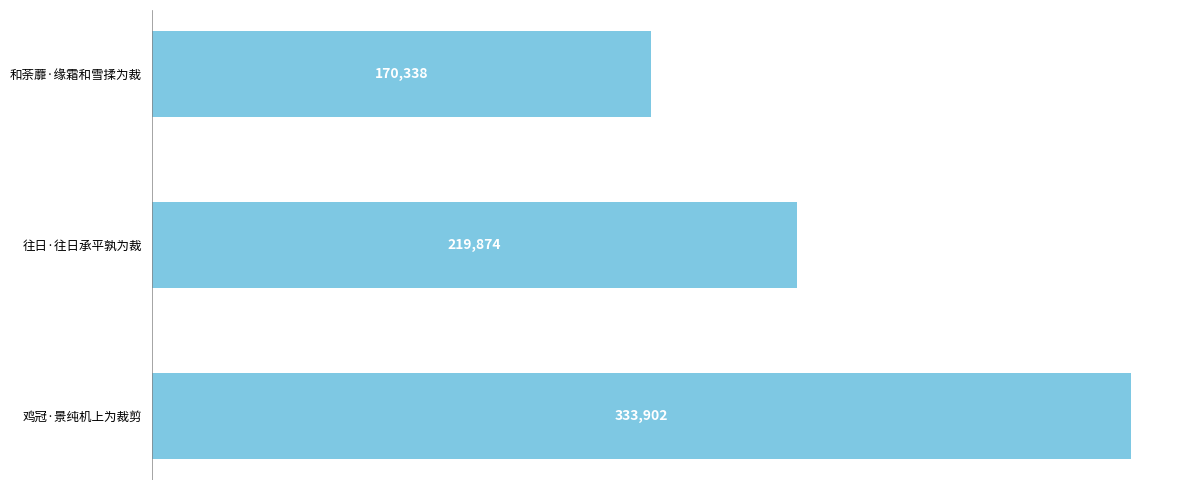

The chart shows a value of 170338 at 和荼蘼·缘霜和雪揉为裁. True or false?

True